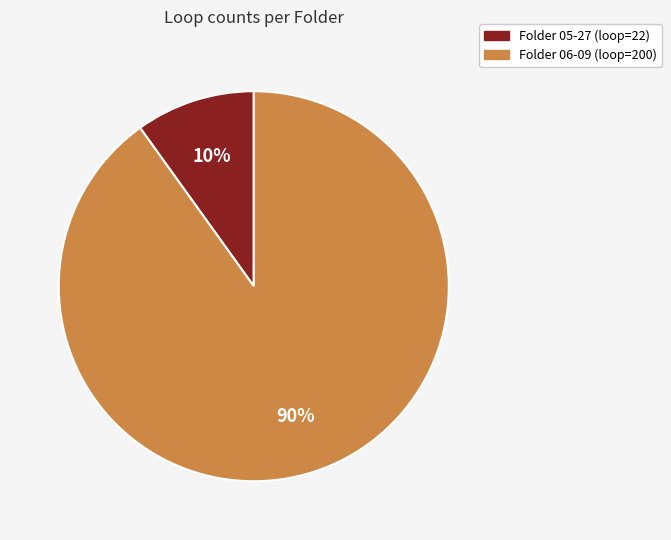

Is the sum of Folder 06-09 (loop=200) and Folder 05-27 (loop=22) greater than half?

Yes